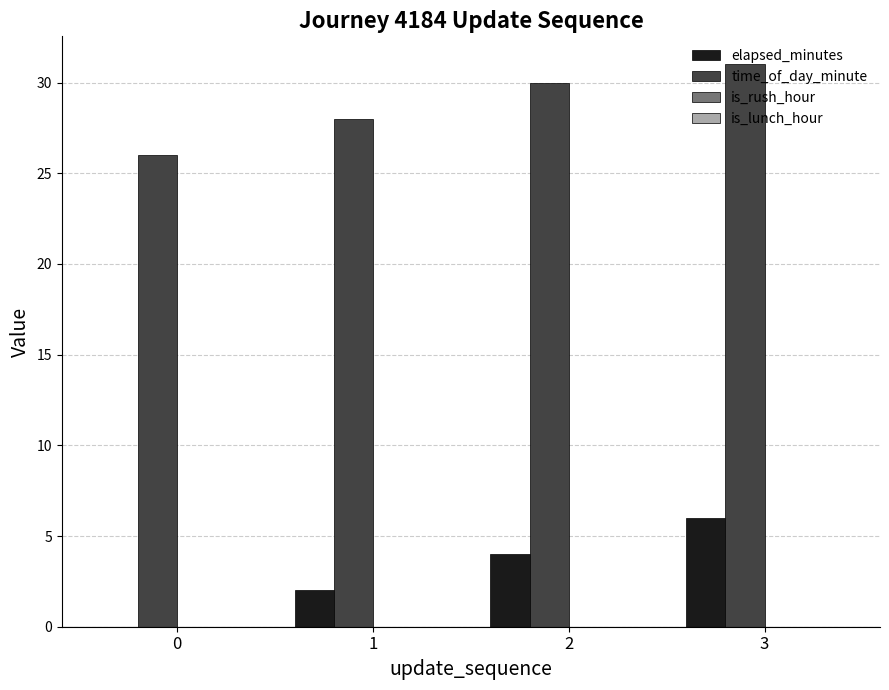

How many groups of bars are there?

4